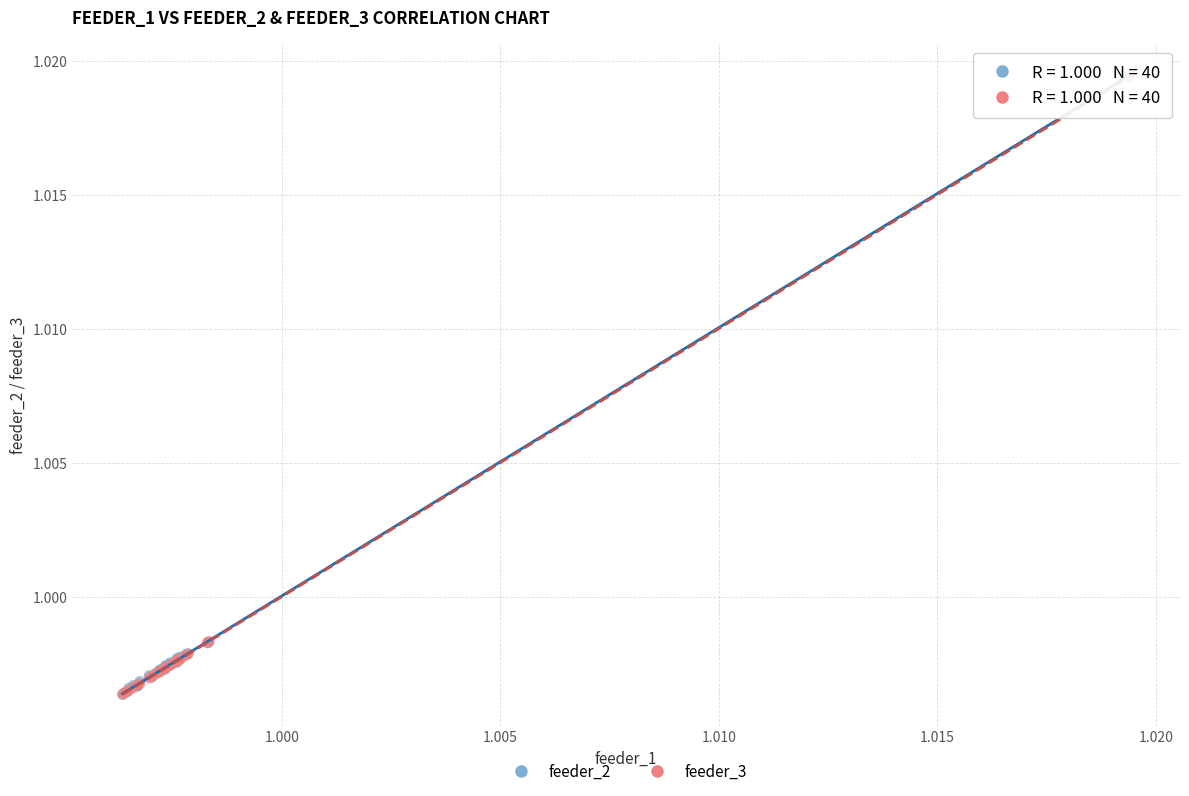

Which series has the widest spread of Y values?

feeder_2